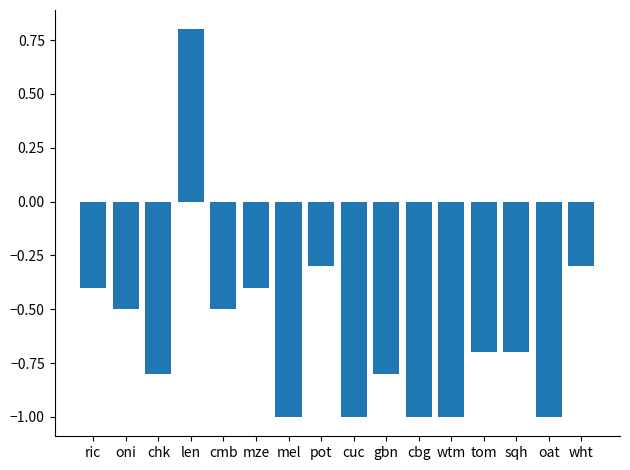

What is the label of the 6th bar from the left?

mze